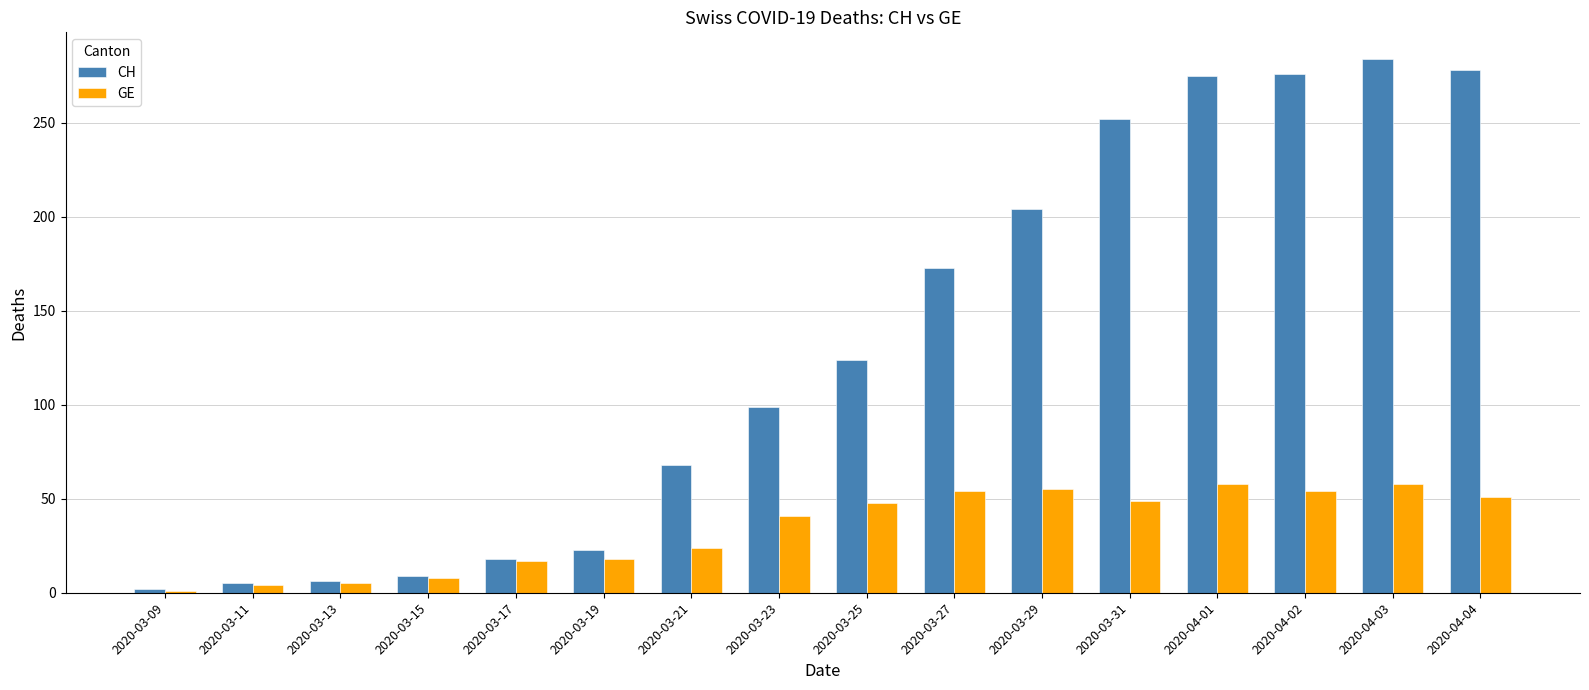

What is the difference between the GE values at 2020-03-11 and 2020-03-29?

51